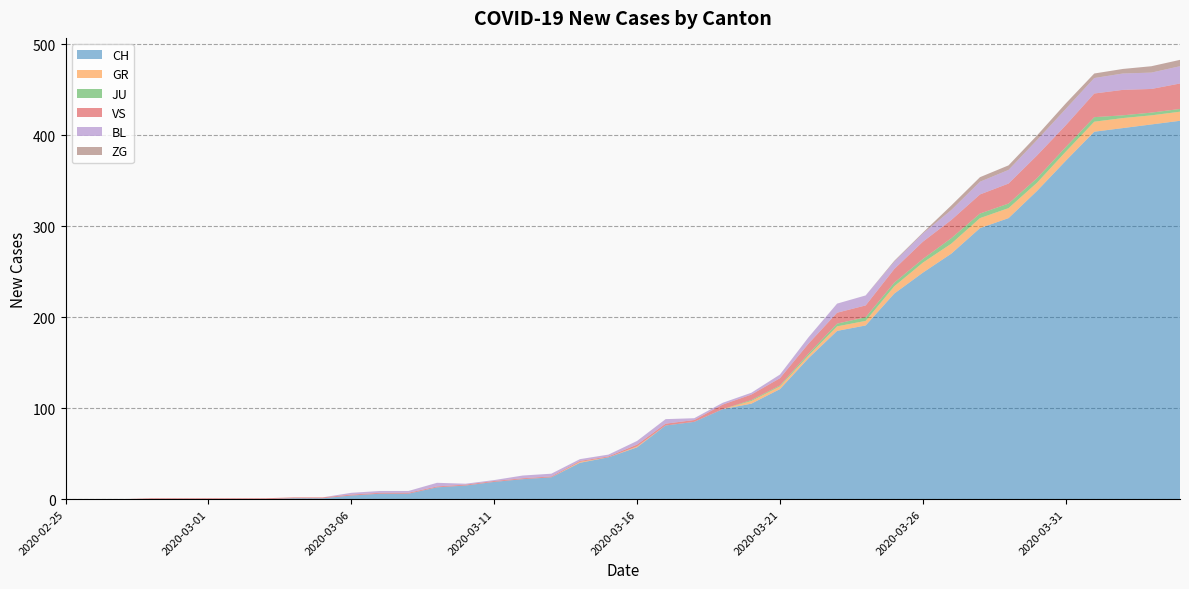

Reading right to left, list all the values displayed in this chart.

CH: 2020-04-04=416	2020-04-03=412	2020-04-02=408	2020-04-01=404	2020-03-31=372	2020-03-30=339	2020-03-29=309	2020-03-28=298	2020-03-27=270	2020-03-26=249	2020-03-25=226	2020-03-24=191	2020-03-23=185	2020-03-22=155	2020-03-21=121	2020-03-20=105	2020-03-19=99	2020-03-18=85	2020-03-17=81	2020-03-16=57	2020-03-15=46	2020-03-14=40	2020-03-13=24	2020-03-12=22	2020-03-11=19	2020-03-10=15	2020-03-09=13	2020-03-08=6	2020-03-07=6	2020-03-06=4	2020-03-05=1	2020-03-04=1	2020-03-03=0	2020-03-02=0	2020-03-01=0	2020-02-29=0	2020-02-28=0	2020-02-27=0	2020-02-26=0	2020-02-25=0
GR: 2020-04-04=10	2020-04-03=10	2020-04-02=11	2020-04-01=11	2020-03-31=10	2020-03-30=9	2020-03-29=11	2020-03-28=11	2020-03-27=11	2020-03-26=11	2020-03-25=8	2020-03-24=5	2020-03-23=5	2020-03-22=3	2020-03-21=3	2020-03-20=3	2020-03-19=0	2020-03-18=0	2020-03-17=0	2020-03-16=1	2020-03-15=0	2020-03-14=1	2020-03-13=0	2020-03-12=0	2020-03-11=0	2020-03-10=0	2020-03-09=0	2020-03-08=0	2020-03-07=0	2020-03-06=0	2020-03-05=0	2020-03-04=0	2020-03-03=0	2020-03-02=0	2020-03-01=0	2020-02-29=0	2020-02-28=0	2020-02-27=0	2020-02-26=0	2020-02-25=0
JU: 2020-04-04=3	2020-04-03=3	2020-04-02=3	2020-04-01=5	2020-03-31=5	2020-03-30=5	2020-03-29=5	2020-03-28=5	2020-03-27=6	2020-03-26=4	2020-03-25=4	2020-03-24=4	2020-03-23=3	2020-03-22=2	2020-03-21=1	2020-03-20=1	2020-03-19=0	2020-03-18=0	2020-03-17=0	2020-03-16=0	2020-03-15=0	2020-03-14=0	2020-03-13=0	2020-03-12=0	2020-03-11=0	2020-03-10=0	2020-03-09=0	2020-03-08=0	2020-03-07=0	2020-03-06=0	2020-03-05=0	2020-03-04=0	2020-03-03=0	2020-03-02=0	2020-03-01=0	2020-02-29=0	2020-02-28=0	2020-02-27=0	2020-02-26=0	2020-02-25=0
VS: 2020-04-04=28	2020-04-03=26	2020-04-02=28	2020-04-01=26	2020-03-31=24	2020-03-30=25	2020-03-29=22	2020-03-28=21	2020-03-27=20	2020-03-26=19	2020-03-25=15	2020-03-24=13	2020-03-23=12	2020-03-22=11	2020-03-21=8	2020-03-20=6	2020-03-19=5	2020-03-18=2	2020-03-17=2	2020-03-16=2	2020-03-15=1	2020-03-14=1	2020-03-13=1	2020-03-12=1	2020-03-11=1	2020-03-10=1	2020-03-09=1	2020-03-08=1	2020-03-07=1	2020-03-06=1	2020-03-05=1	2020-03-04=1	2020-03-03=1	2020-03-02=1	2020-03-01=1	2020-02-29=1	2020-02-28=1	2020-02-27=0	2020-02-26=0	2020-02-25=0
BL: 2020-04-04=19	2020-04-03=18	2020-04-02=18	2020-04-01=17	2020-03-31=18	2020-03-30=17	2020-03-29=15	2020-03-28=14	2020-03-27=11	2020-03-26=9	2020-03-25=8	2020-03-24=11	2020-03-23=10	2020-03-22=7	2020-03-21=4	2020-03-20=2	2020-03-19=2	2020-03-18=2	2020-03-17=5	2020-03-16=4	2020-03-15=2	2020-03-14=2	2020-03-13=3	2020-03-12=3	2020-03-11=1	2020-03-10=1	2020-03-09=4	2020-03-08=2	2020-03-07=2	2020-03-06=2	2020-03-05=0	2020-03-04=0	2020-03-03=0	2020-03-02=0	2020-03-01=0	2020-02-29=0	2020-02-28=0	2020-02-27=0	2020-02-26=0	2020-02-25=0
ZG: 2020-04-04=7	2020-04-03=7	2020-04-02=5	2020-04-01=5	2020-03-31=6	2020-03-30=5	2020-03-29=5	2020-03-28=5	2020-03-27=5	2020-03-26=1	2020-03-25=1	2020-03-24=0	2020-03-23=0	2020-03-22=0	2020-03-21=0	2020-03-20=0	2020-03-19=0	2020-03-18=0	2020-03-17=0	2020-03-16=0	2020-03-15=0	2020-03-14=0	2020-03-13=0	2020-03-12=0	2020-03-11=0	2020-03-10=0	2020-03-09=0	2020-03-08=0	2020-03-07=0	2020-03-06=0	2020-03-05=0	2020-03-04=0	2020-03-03=0	2020-03-02=0	2020-03-01=0	2020-02-29=0	2020-02-28=0	2020-02-27=0	2020-02-26=0	2020-02-25=0